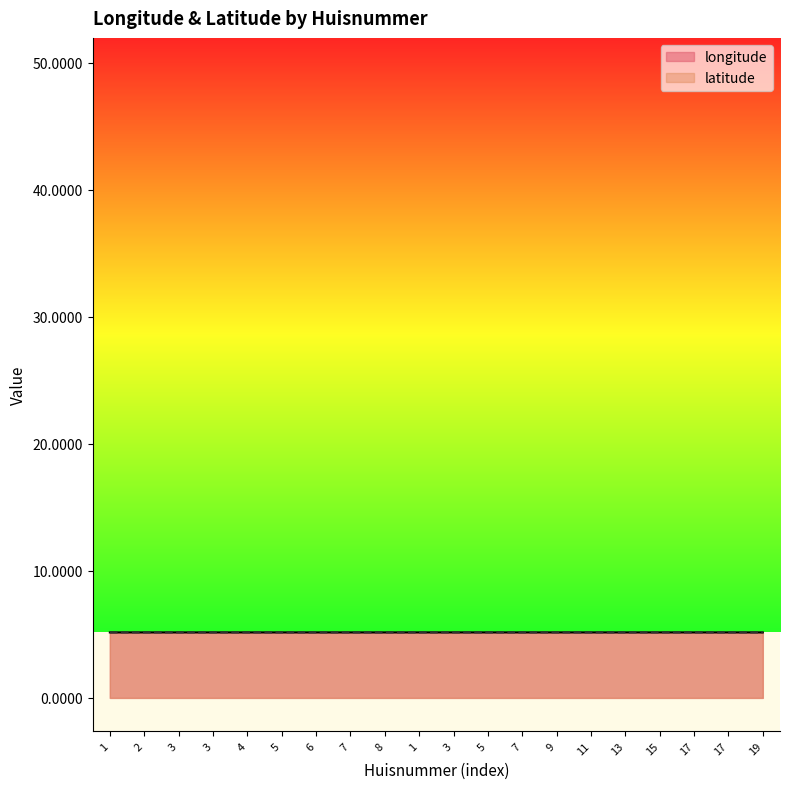

In latitude, how many points are lower than both neighbors (excluding endpoints)?

4